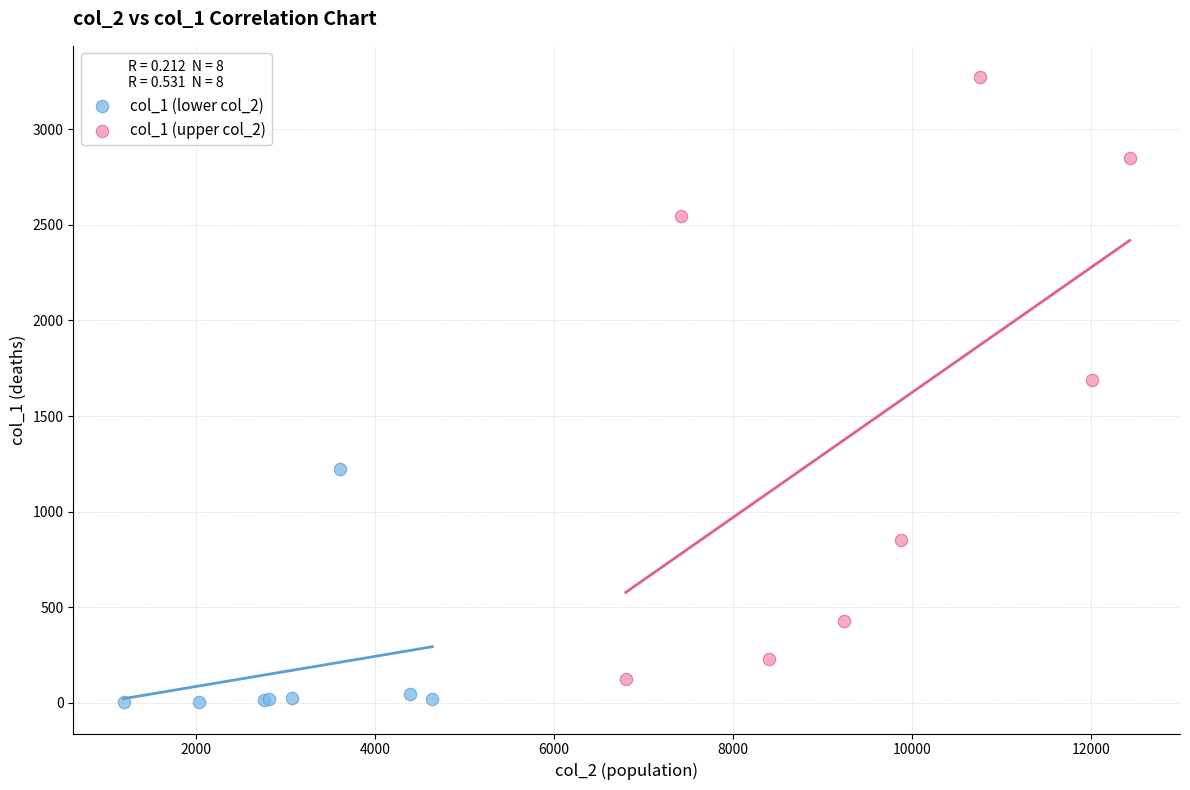

Which series has the largest Y range (max minus min)?

col_1 (upper col_2)